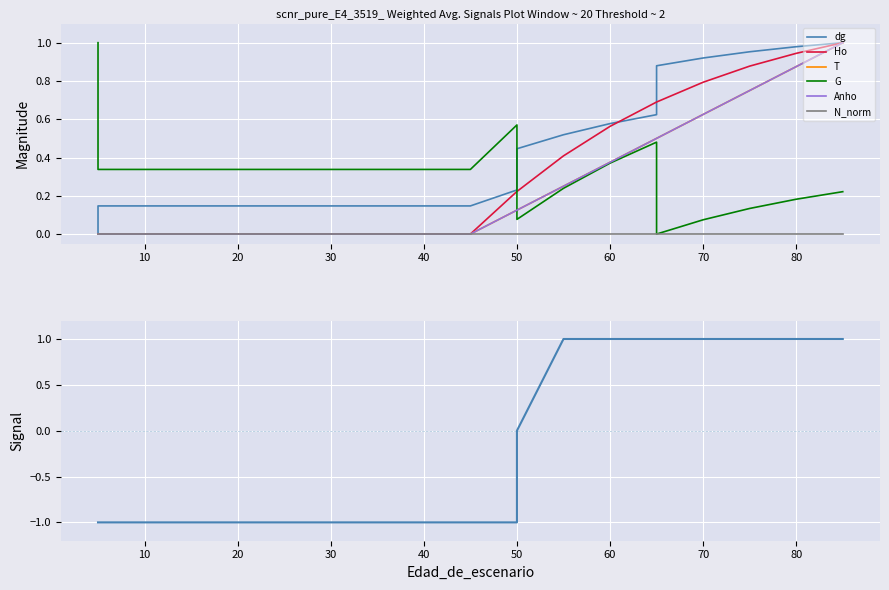

Is this an area chart (filled region under the line)?

No